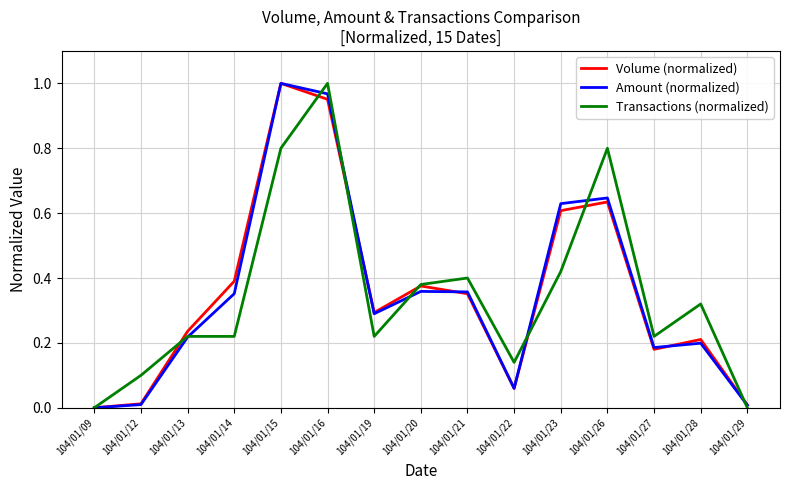

Between 104/01/13 and 104/01/23, which series saw the biggest shift?

Amount (normalized)